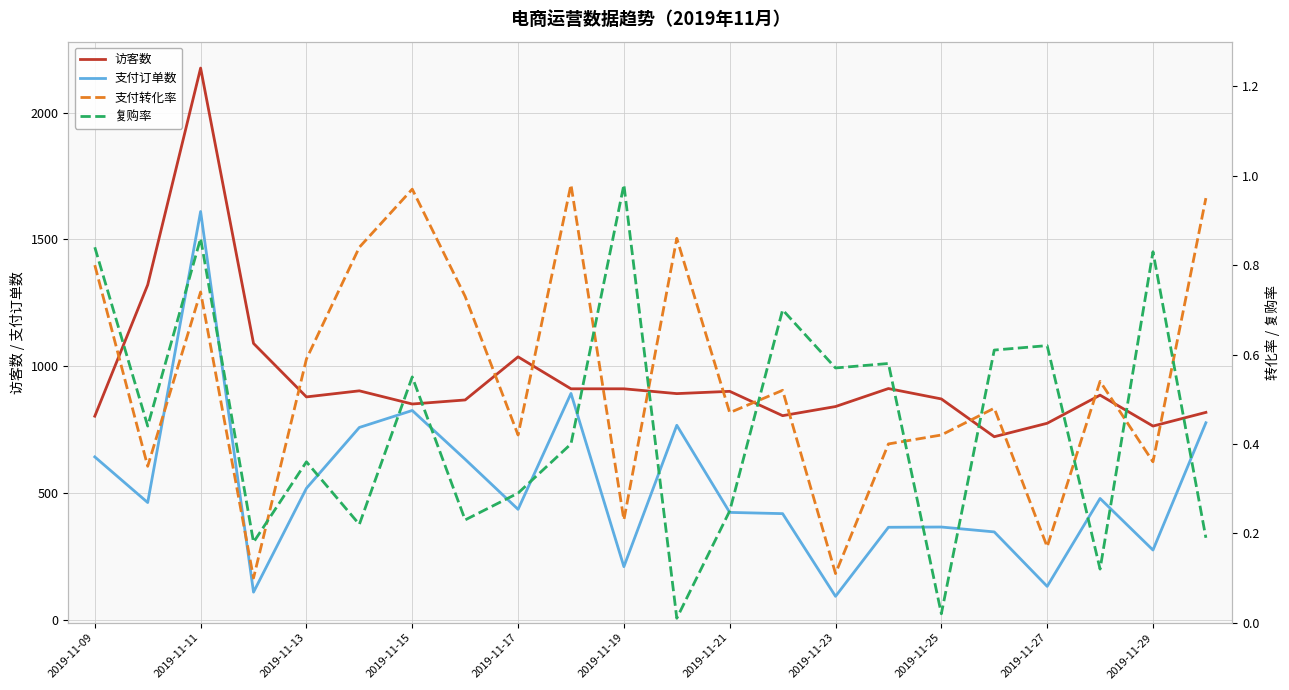

What is the maximum value for 访客数?

2176.0